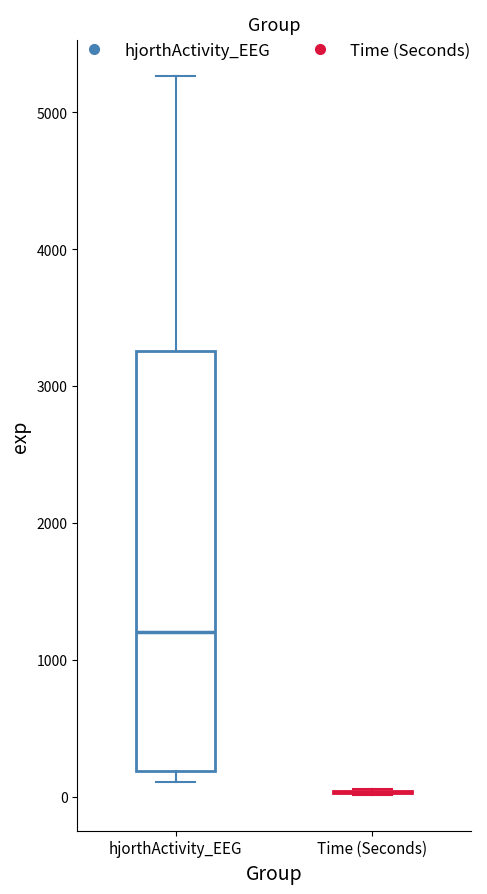

Reading left to right, transcribe this box plot: for each box, give where its median line is, the range the box spans, and where its two whiskers end, as read against the y-axis. The values are not printed on the chart, so give them approximately, as read against the axis.

hjorthActivity_EEG: median 1200, box 200 to 3300, whiskers 100 to 5300
Time (Seconds): box collapsed to a line at 0, whiskers 0 to 100